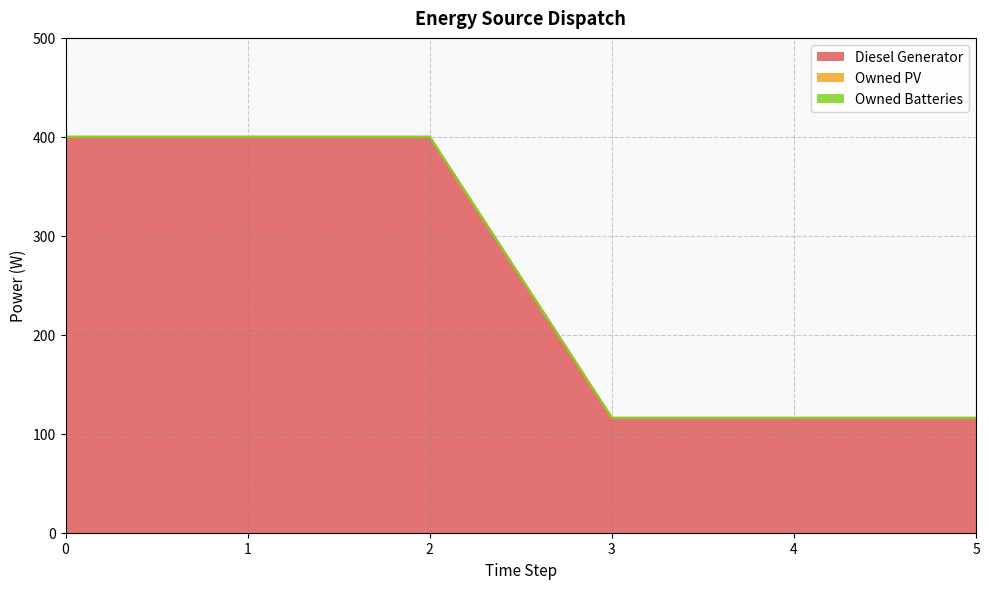

How many lines are shown in the chart?

3